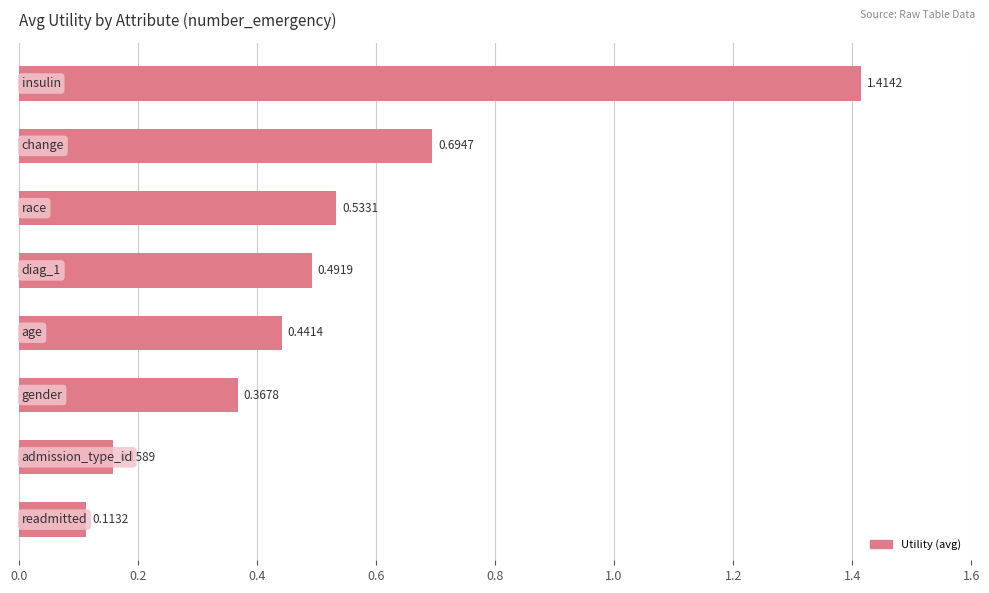

What is the sum of all values?

4.2